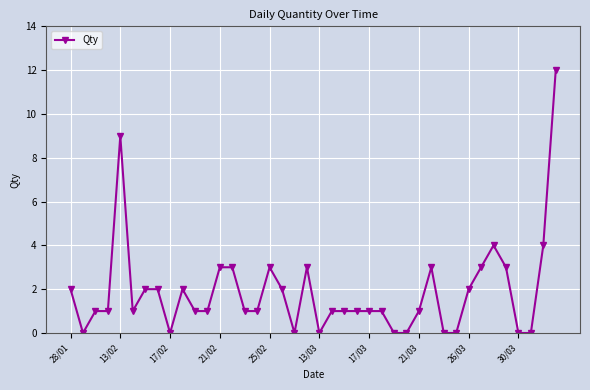

How many data points does each series have?

40